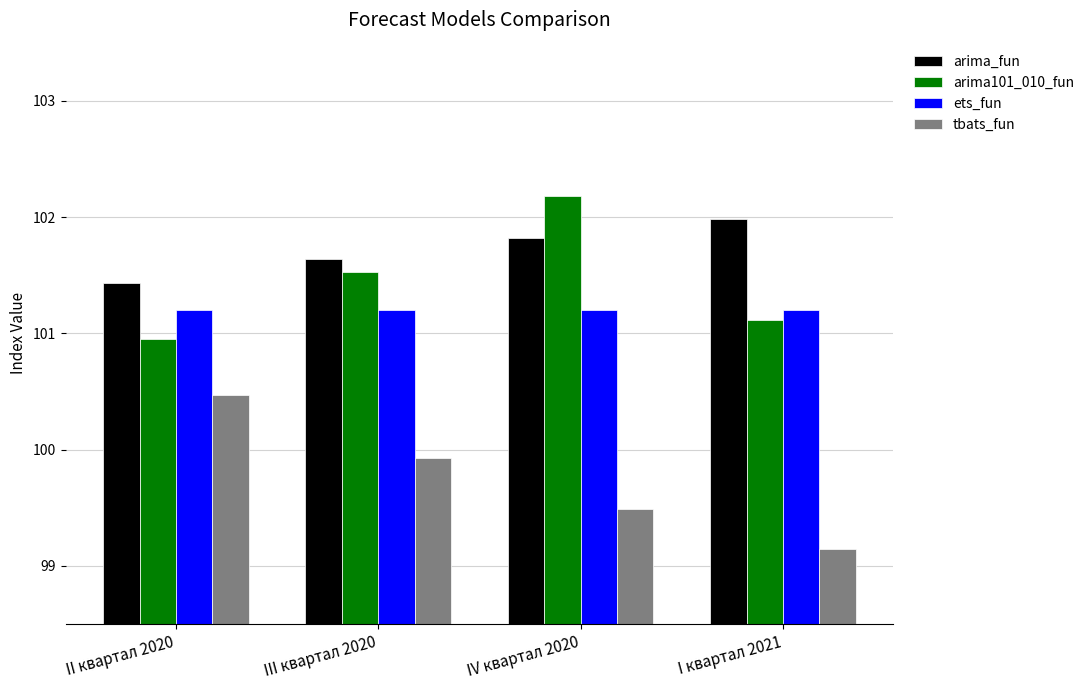

At how many categories does at least one series exceed 101?

4